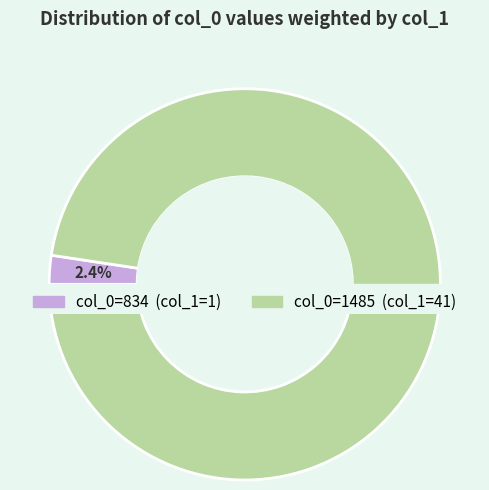

How many segments does this pie chart have?

2